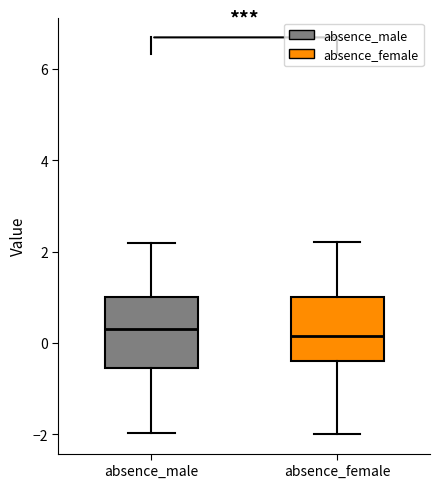

Reading left to right, read every box against the y-axis: the position of its median line, the range the box covers, and the ends of its whiskers. The values are not printed on the chart, so give them approximately, as read against the axis.

absence_male: median 0.2, box -0.6 to 1.0, whiskers -2.0 to 2.2
absence_female: median 0.2, box -0.4 to 1.0, whiskers -2.0 to 2.2